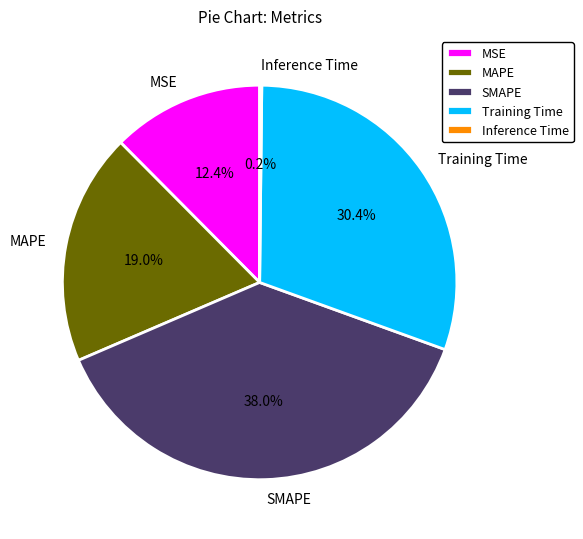

How much of the chart is everything except MAPE?

81.0%